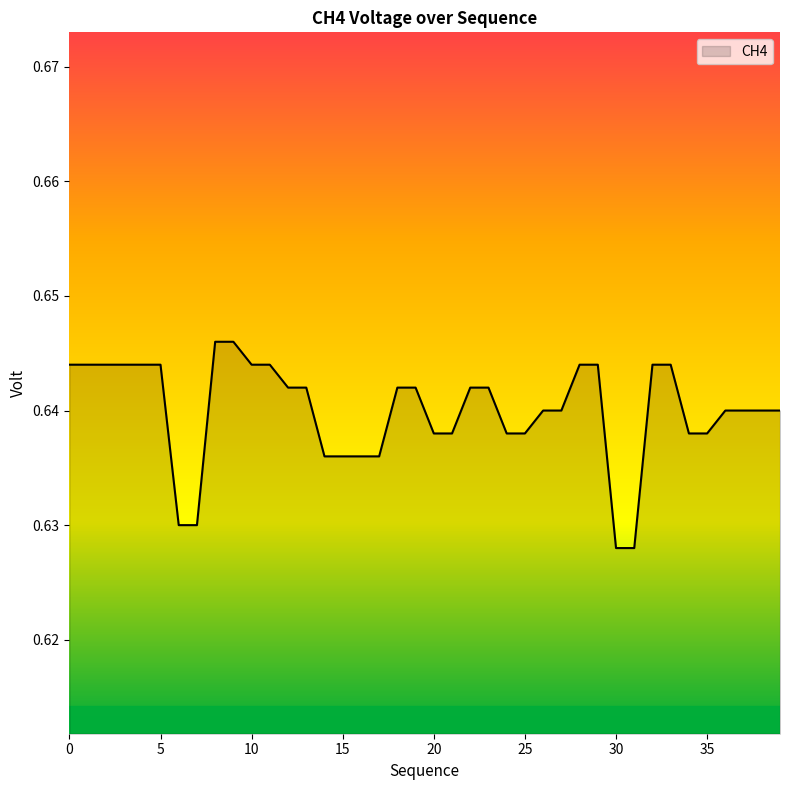

Which category has the lowest value across all series?

30